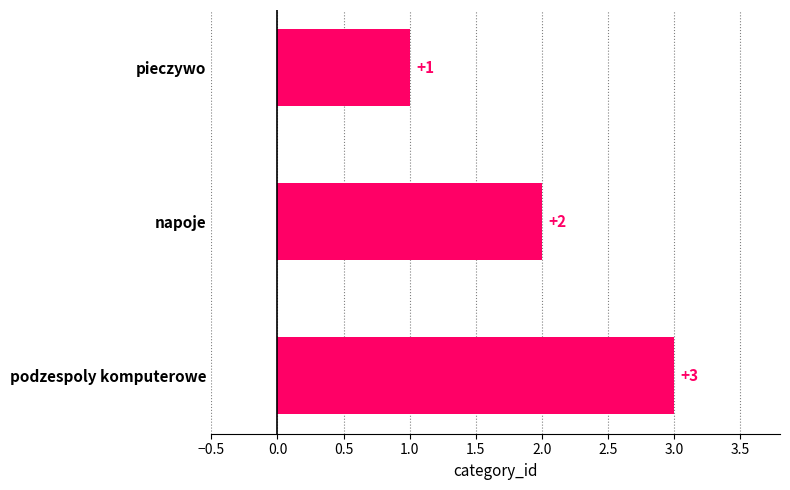

The value at napoje is 2. True or false?

True